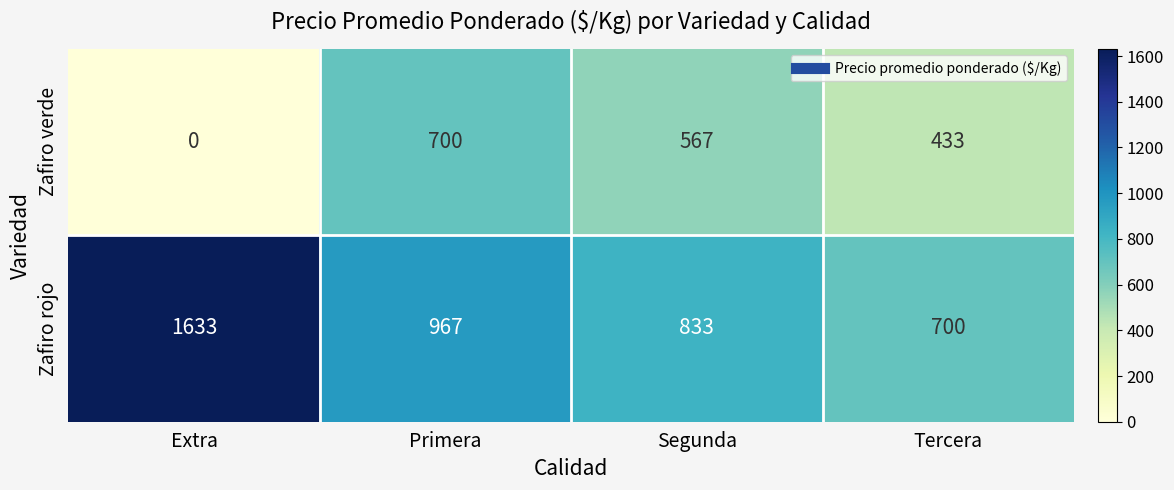

What is the difference between the Zafiro verde values at Extra and Primera?

700